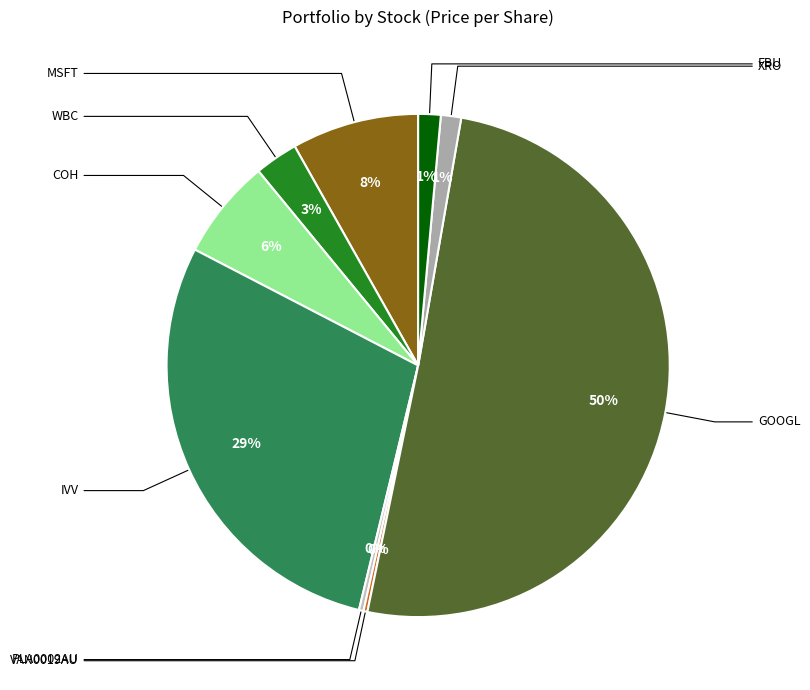

Combined, do IVV and WBC account for over 50%?

No